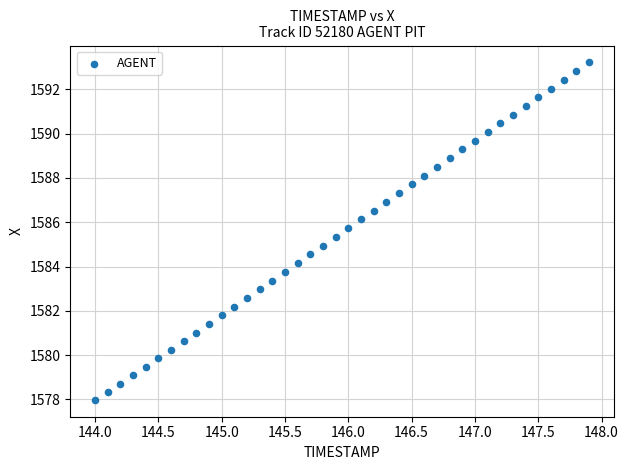

What is the range of X values (max minus min)?

3.9